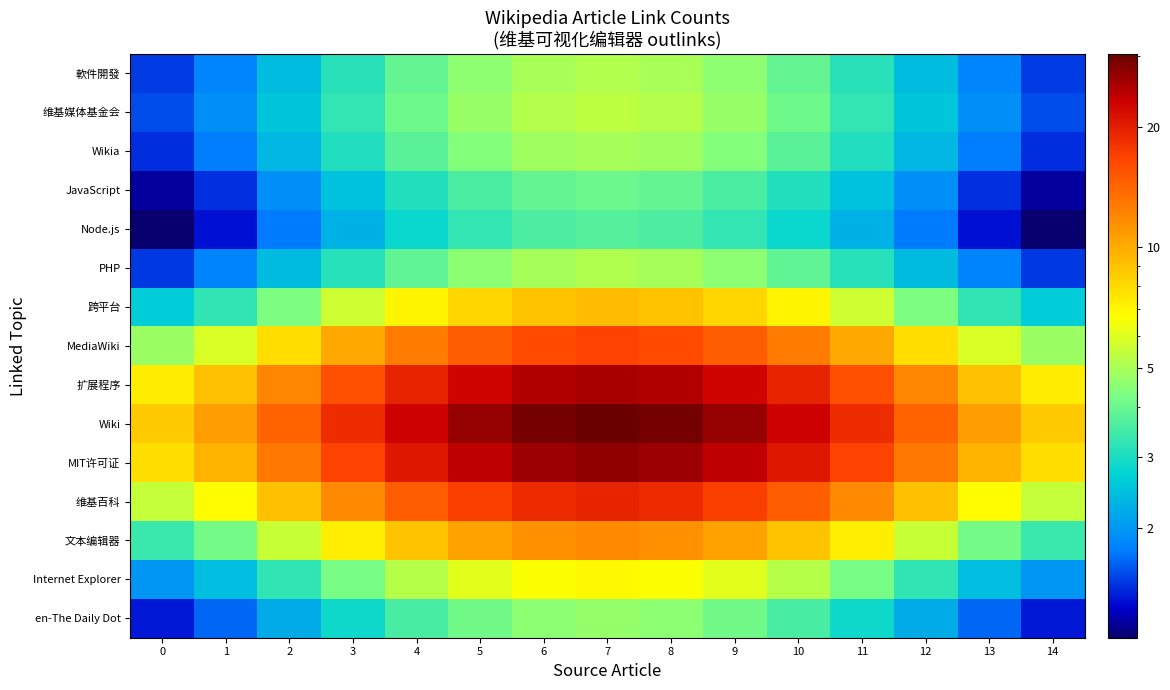

What is the difference between the highest and lowest values at 3?

16.3